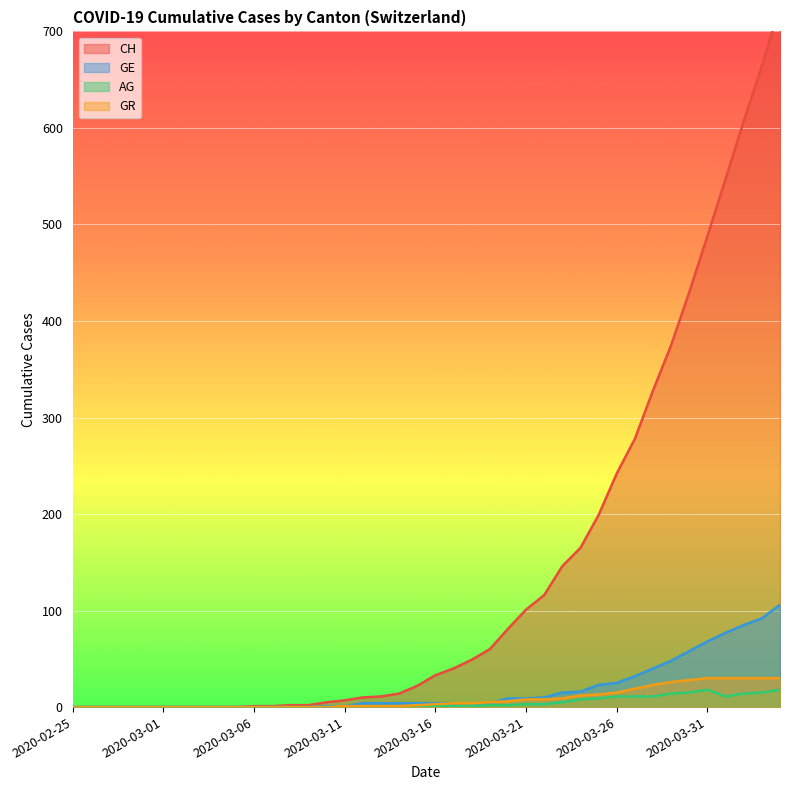

What is the total value across all series at 2020-04-01?

665